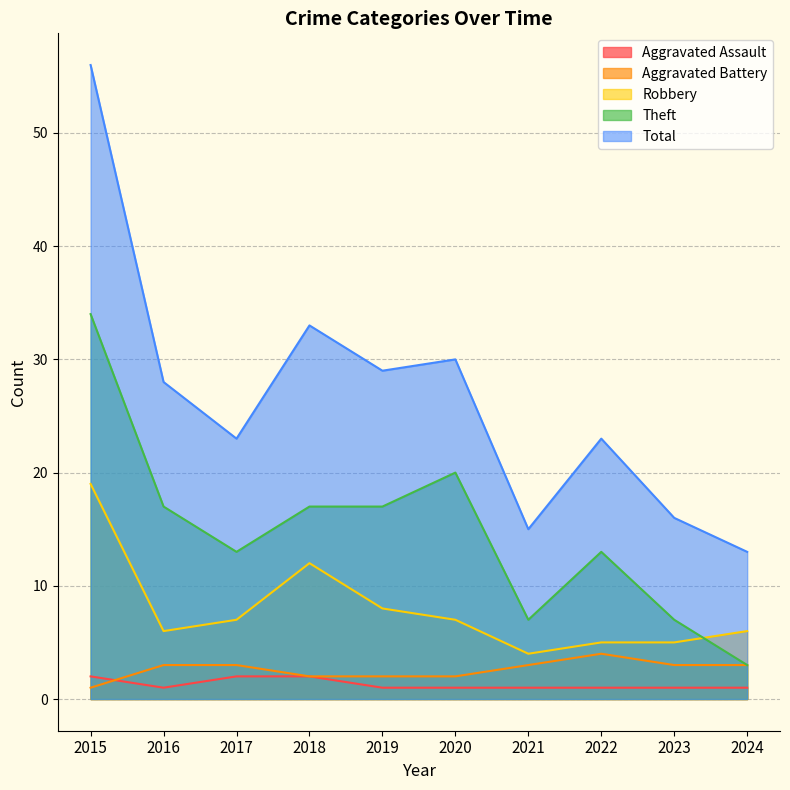

How many series are shown in this chart?

5